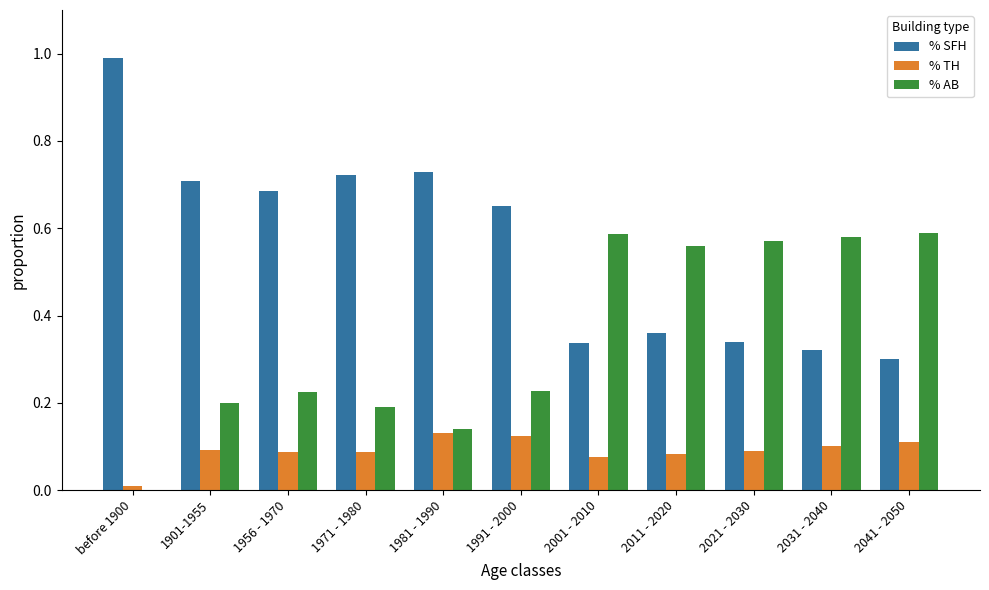

Is it true that % TH equals 0.1 at 2041 - 2050?

True